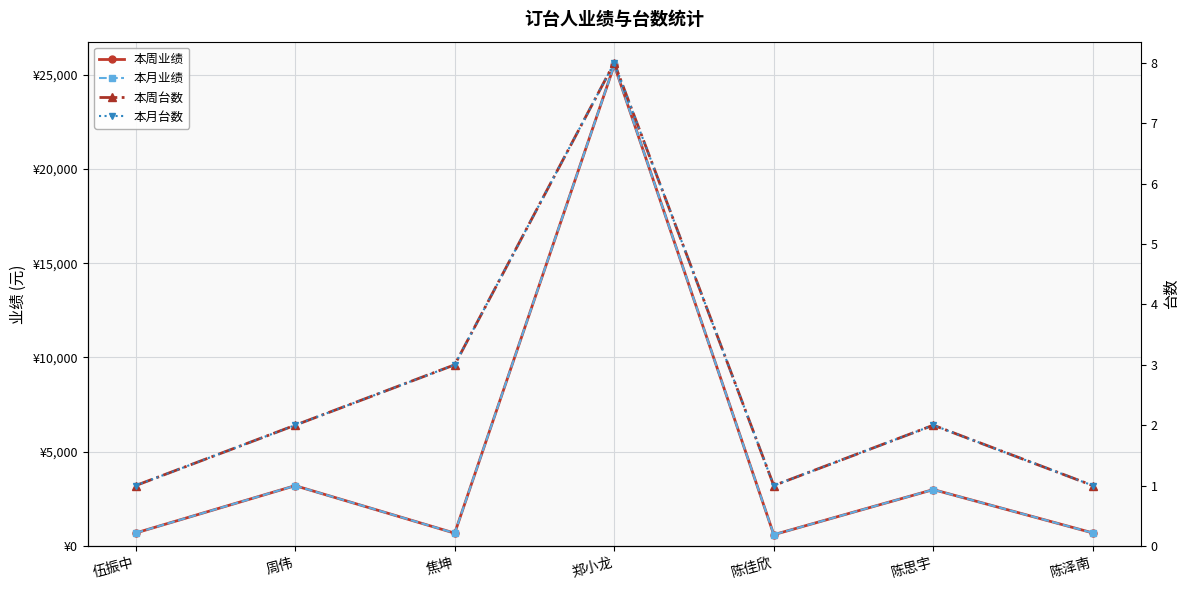

In 本月业绩, how many points are higher than both neighbors (excluding endpoints)?

3